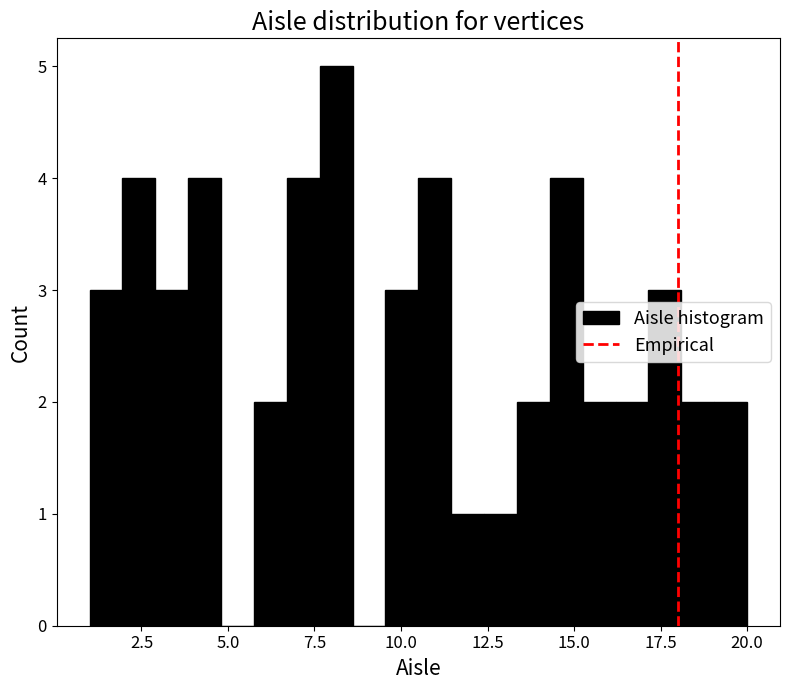

Around what value on the x-axis is the tallest bar? Give the approximate position of its centre, as read against the axis.

8.0